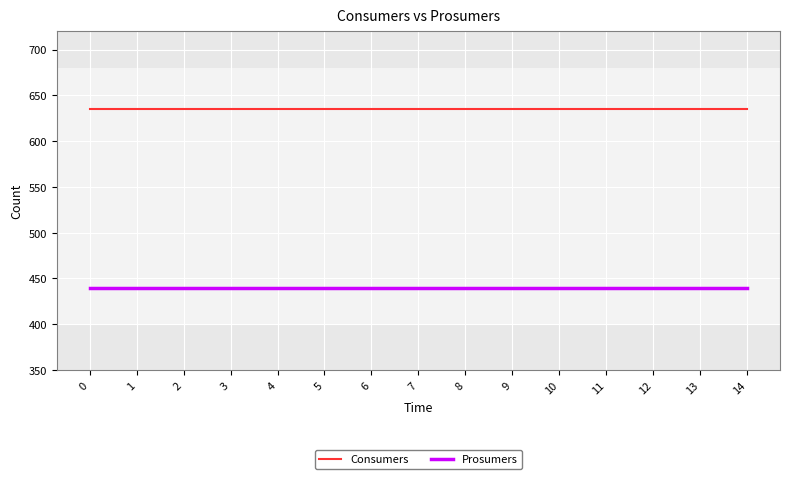

Rank the series by their average value, from lowest to highest.

Prosumers, Consumers